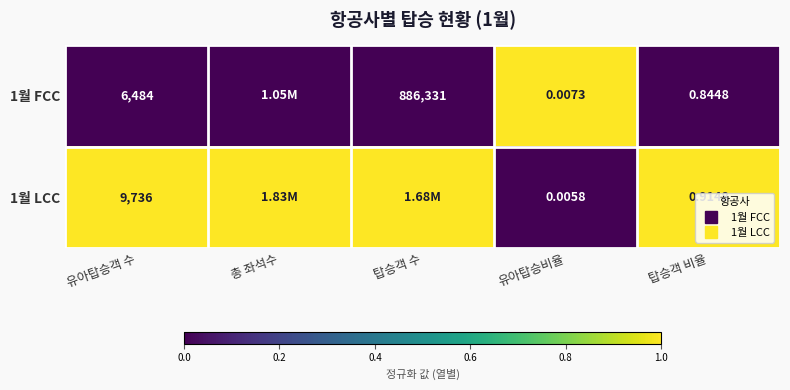

Where is 1월 LCC nearest to the value 0?

유아탑승비율